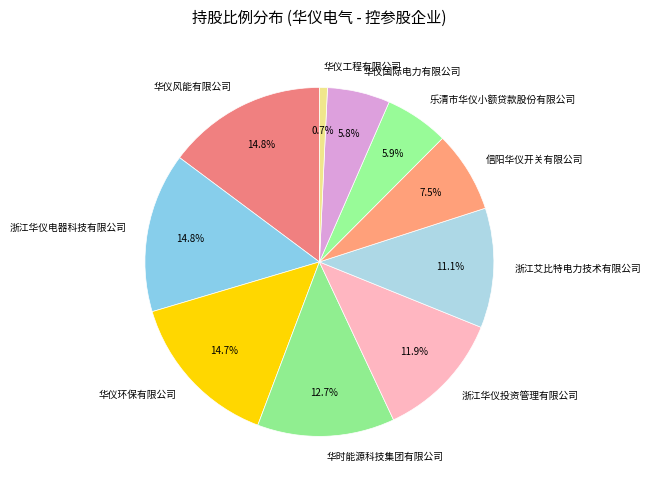

How many segments does this pie chart have?

10